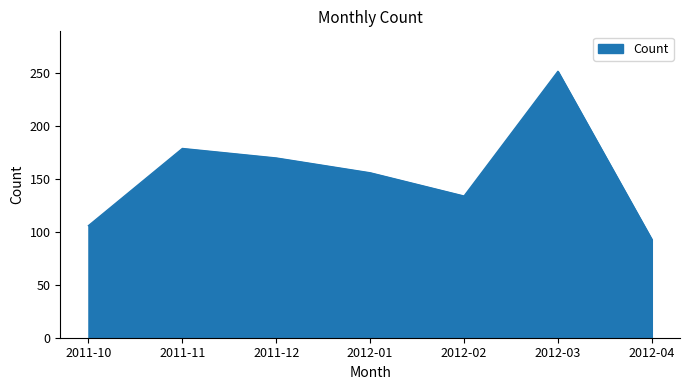

Where is the first local minimum?

2012-02